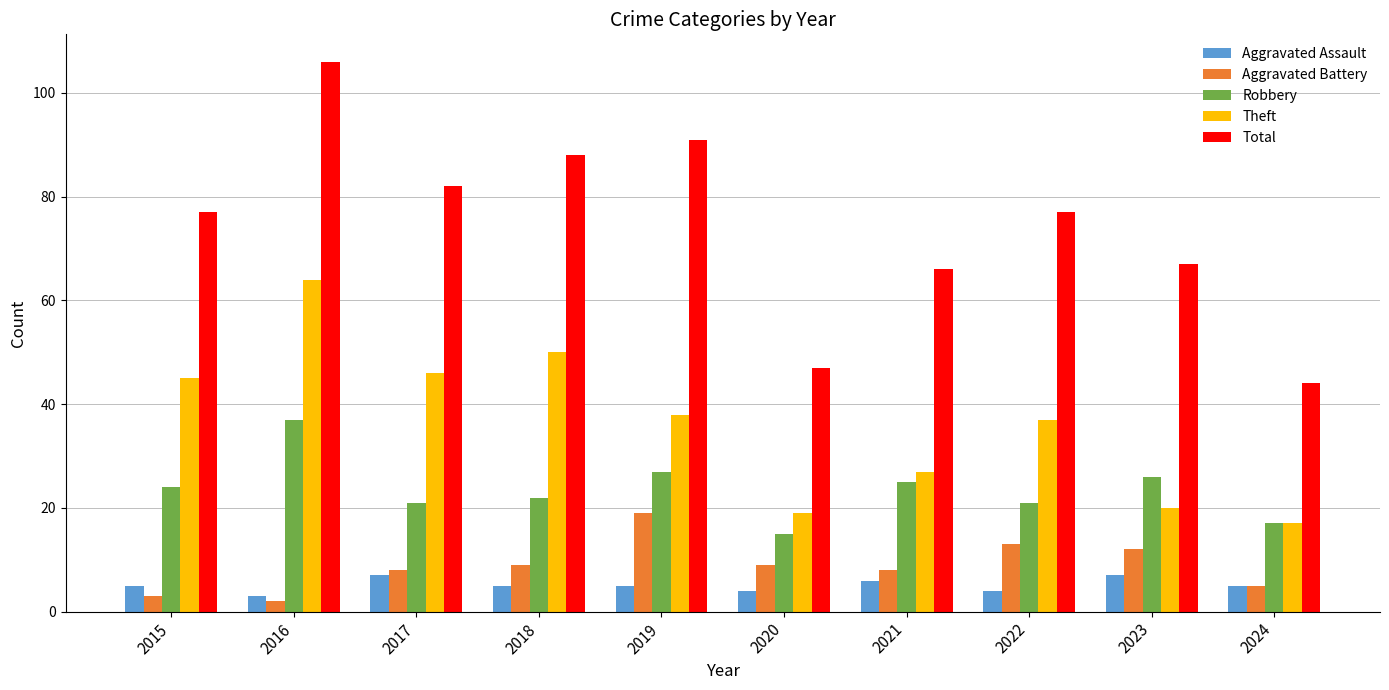

What is the value of the Aggravated Assault bar at the 1st from the left?

5